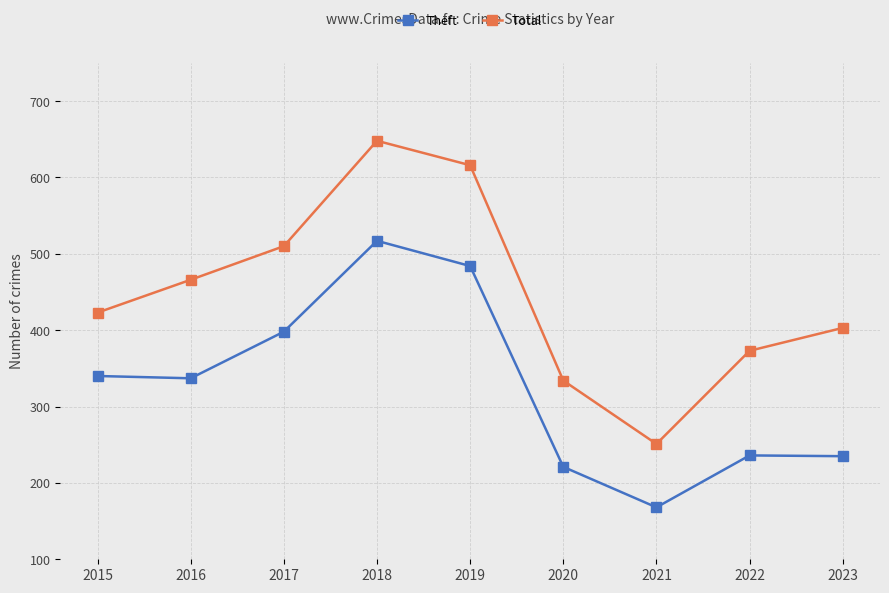

True or false: Total and Theft intersect in this chart.

False